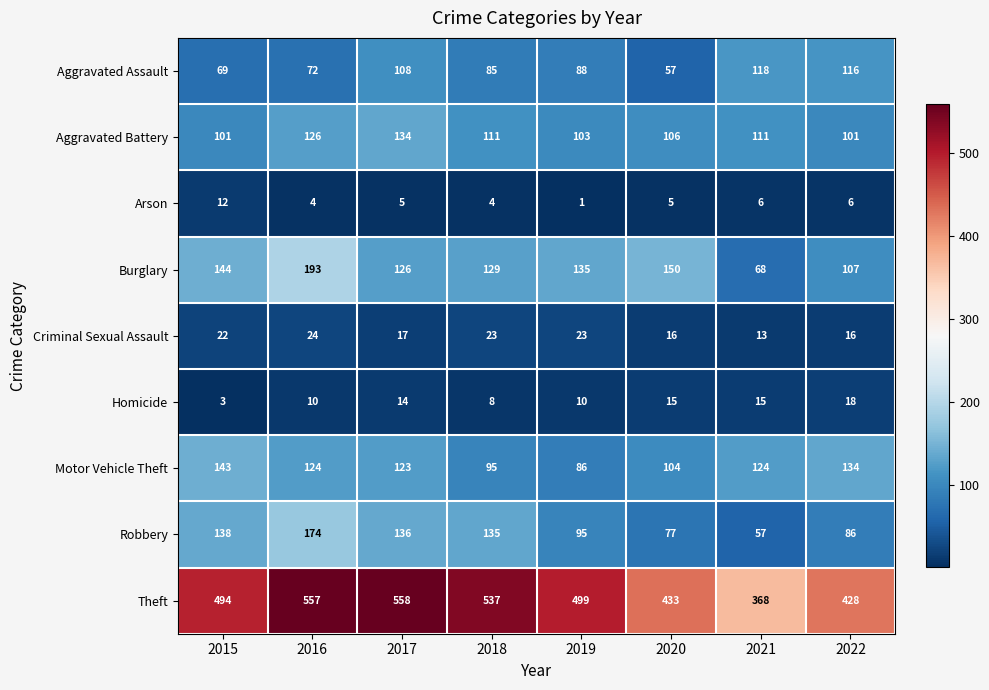

Rank the series at 2020 from lowest to highest value.

Arson, Homicide, Criminal Sexual Assault, Aggravated Assault, Robbery, Motor Vehicle Theft, Aggravated Battery, Burglary, Theft